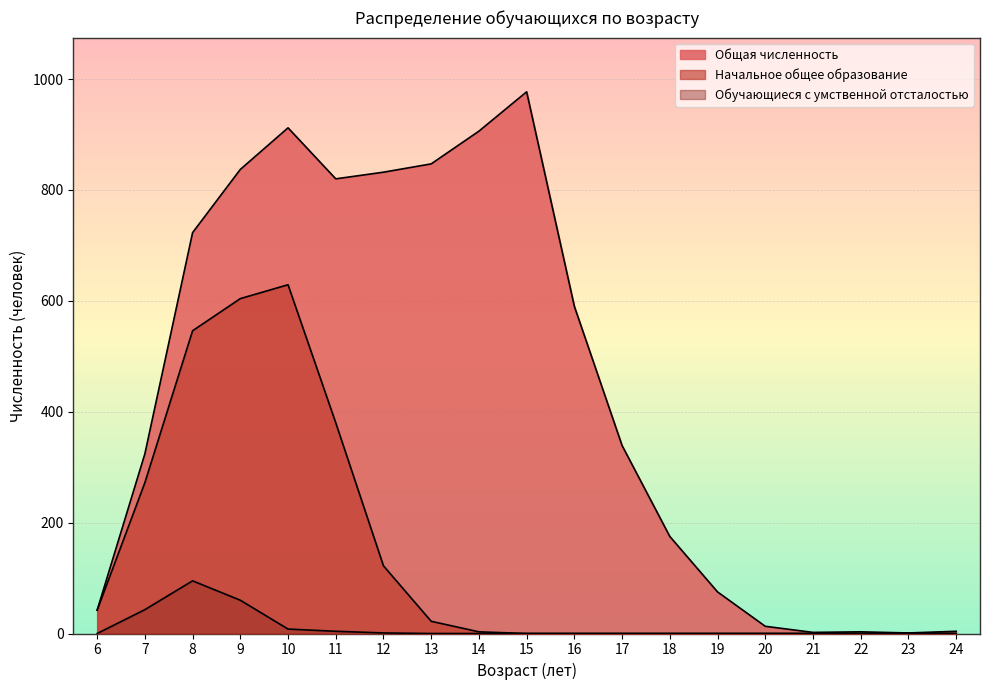

What is the value of the Общая численность point at the 6th from the left?

820